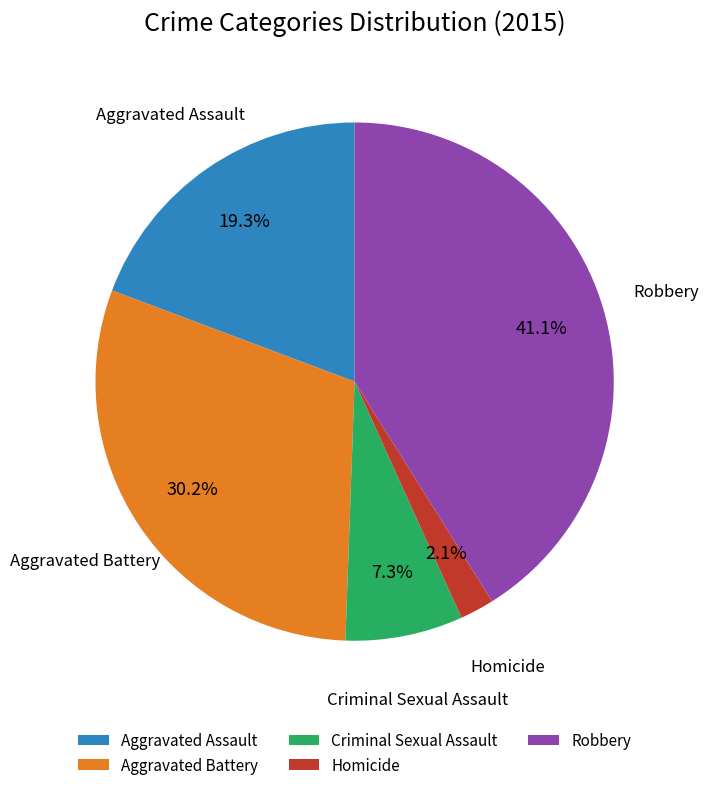

Approximately how many times larger is the value at Aggravated Battery compared to Aggravated Assault?

1.6